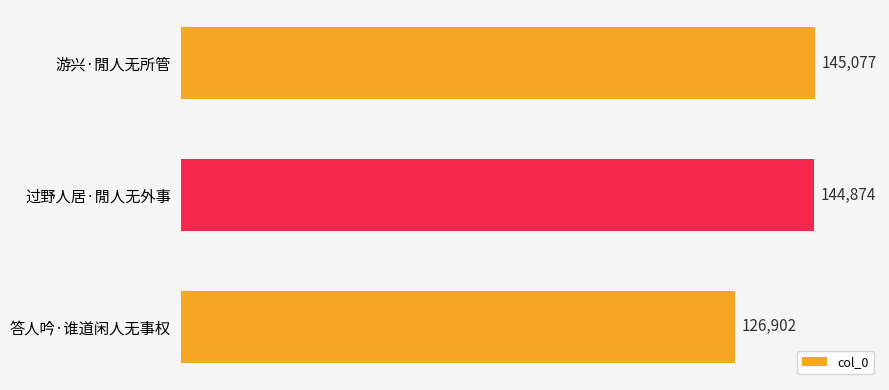

The chart shows a value of 144874 at 过野人居·閒人无外事. True or false?

True